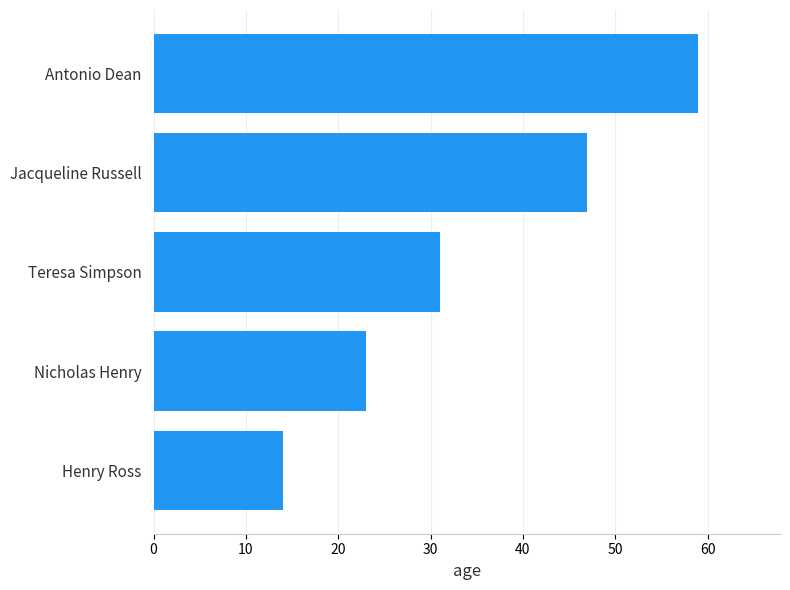

How many values are below 31?

2